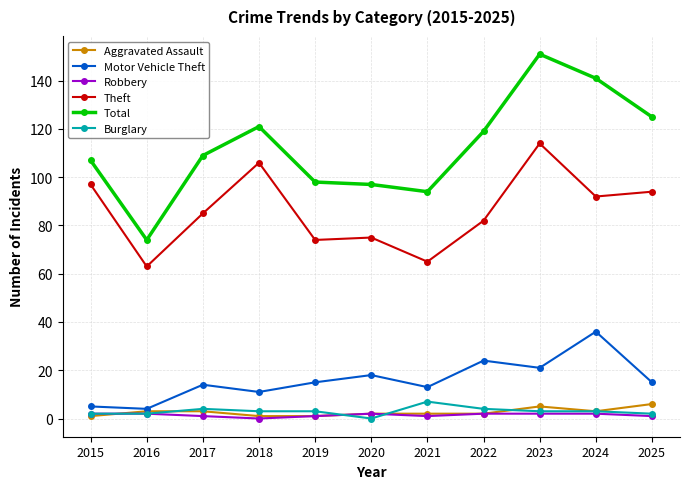

Is this an area chart (filled region under the line)?

No